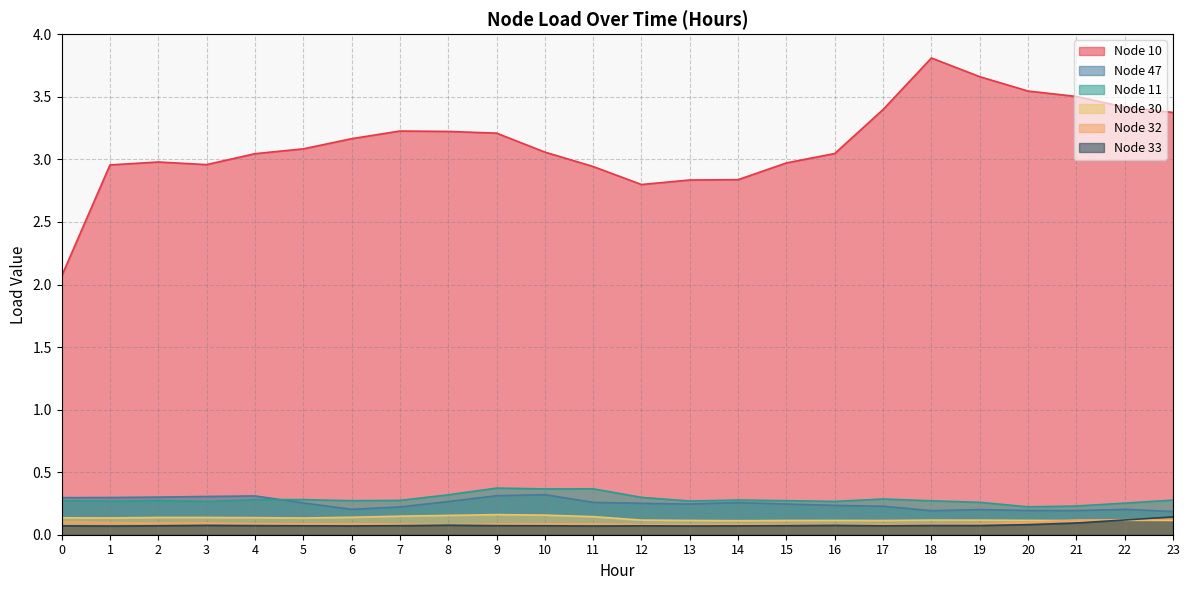

Is the value of Node 10 at 16 greater than the value of Node 30 at 15?

Yes